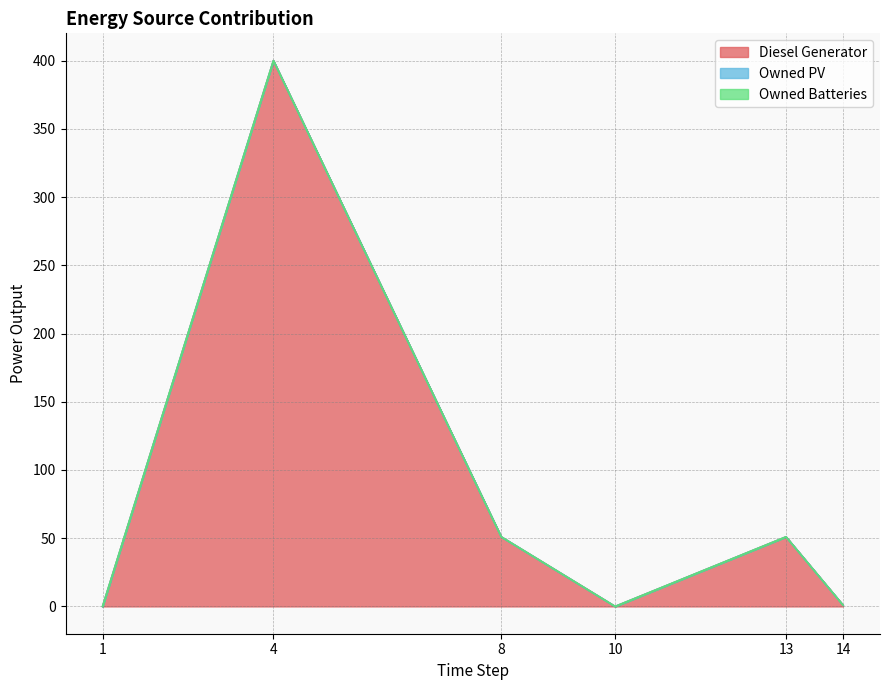

Is it true that Diesel Generator equals 51.0 at 8?

True